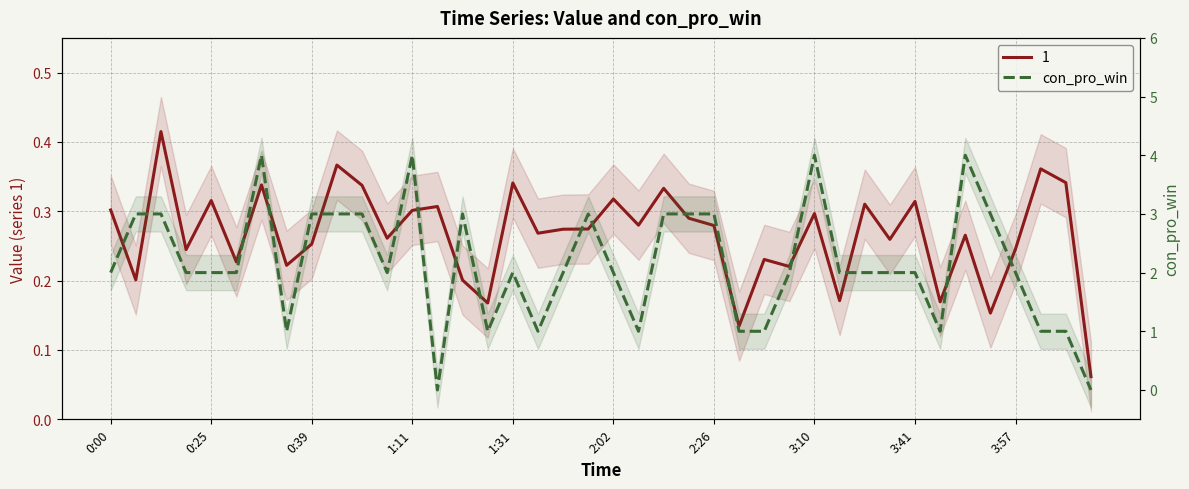

Is it true that the value at 3:57 is 2?

False